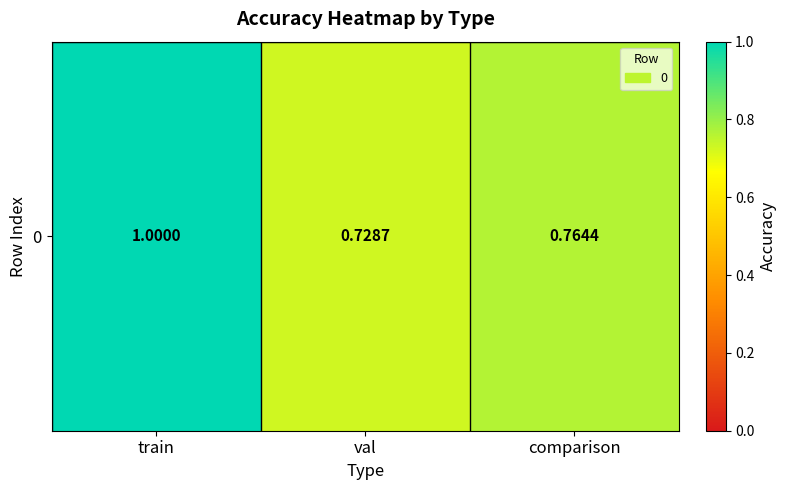

What is the difference between the maximum and minimum values?

0.3